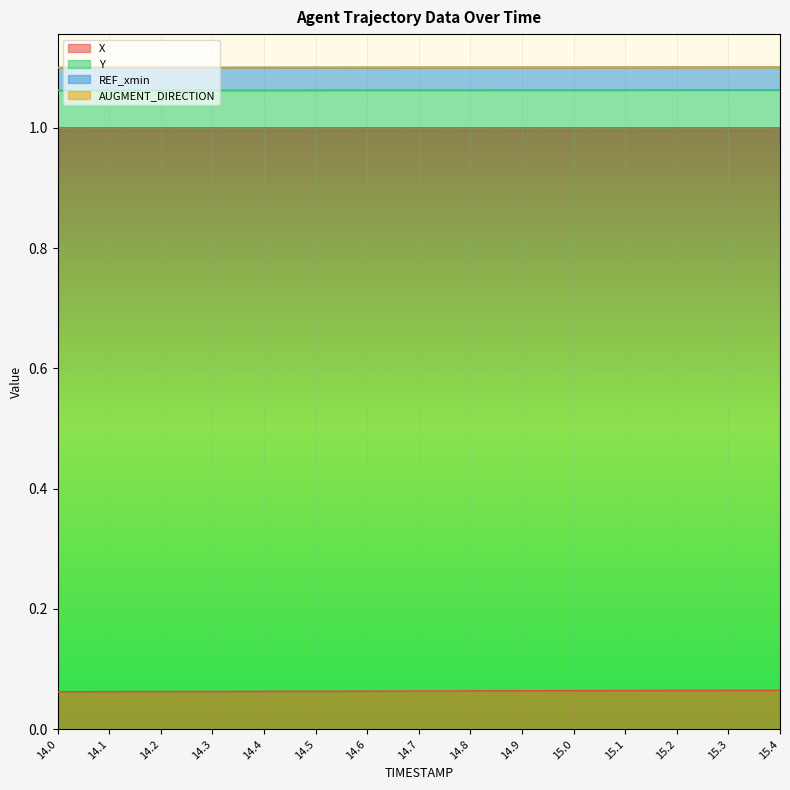

The X series shows 0.0 at 14.1. True or false?

False